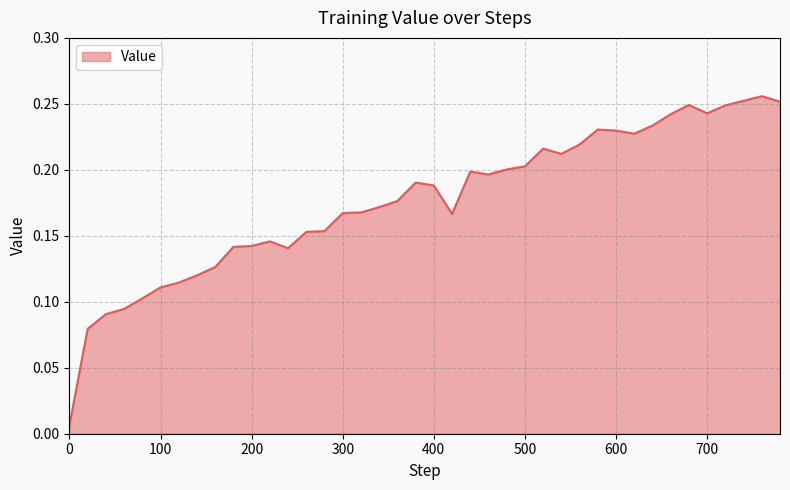

How many lines are shown in the chart?

1